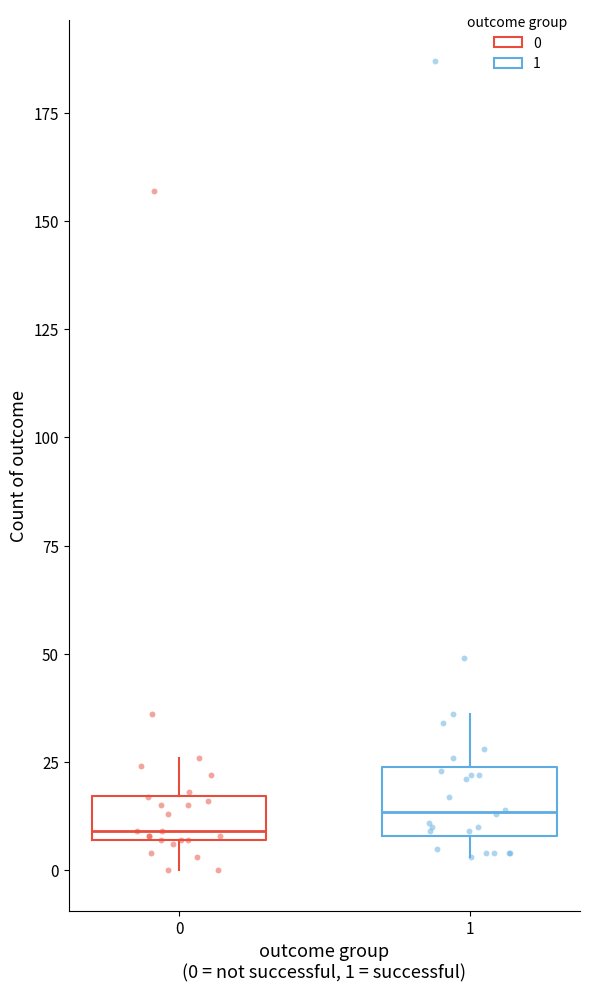

Reading left to right, read every box against the y-axis: the position of its median line, the range the box covers, and the ends of its whiskers. The values are not printed on the chart, so give them approximately, as read against the axis.

0: median 10, box 5 to 15, whiskers 0 to 25
1: median 15, box 10 to 25, whiskers 5 to 35